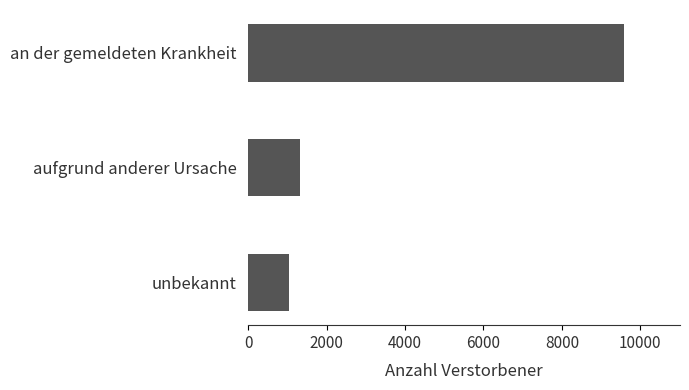

How many categories are shown in the chart?

3